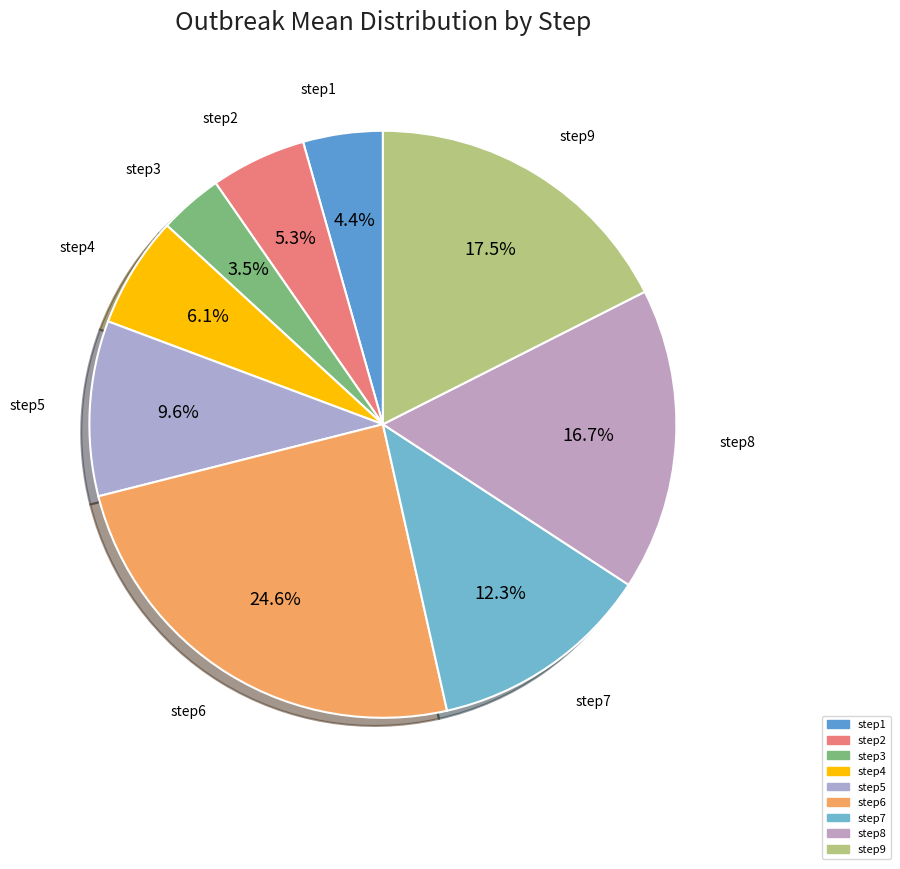

Is there any slice that represents more than half of the pie?

No